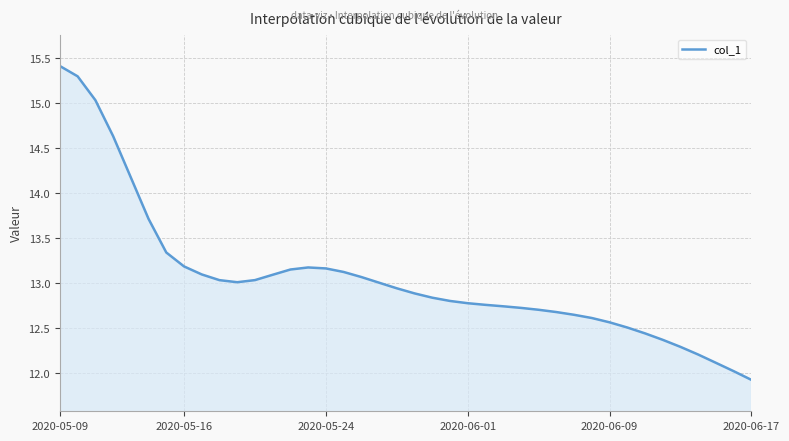

What is the difference between the maximum and minimum values?

3.5